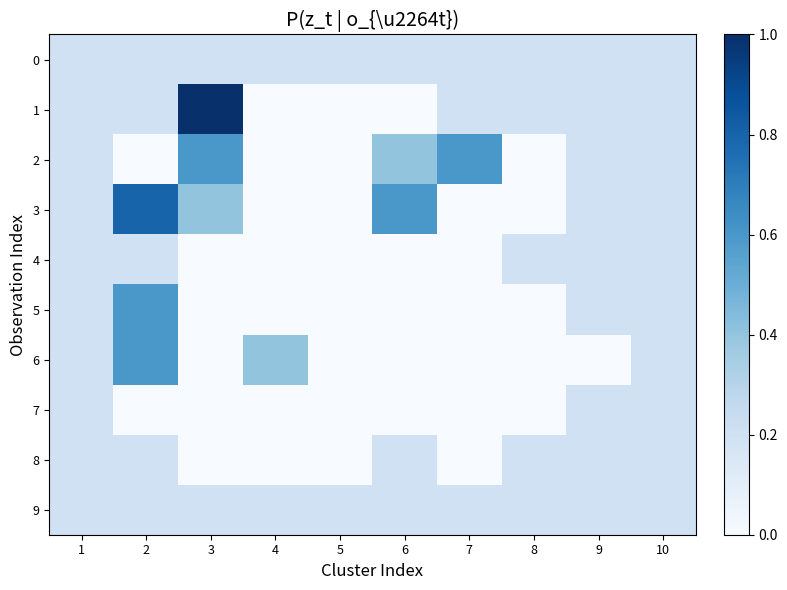

Which series has the largest range (max minus min)?

1